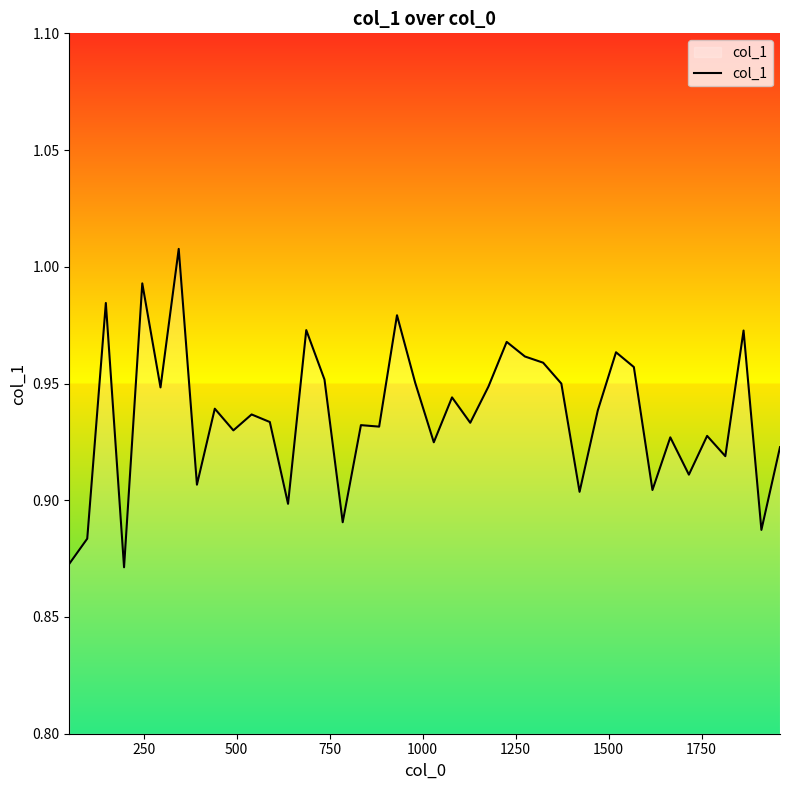

What is the greatest value displayed?

1.0